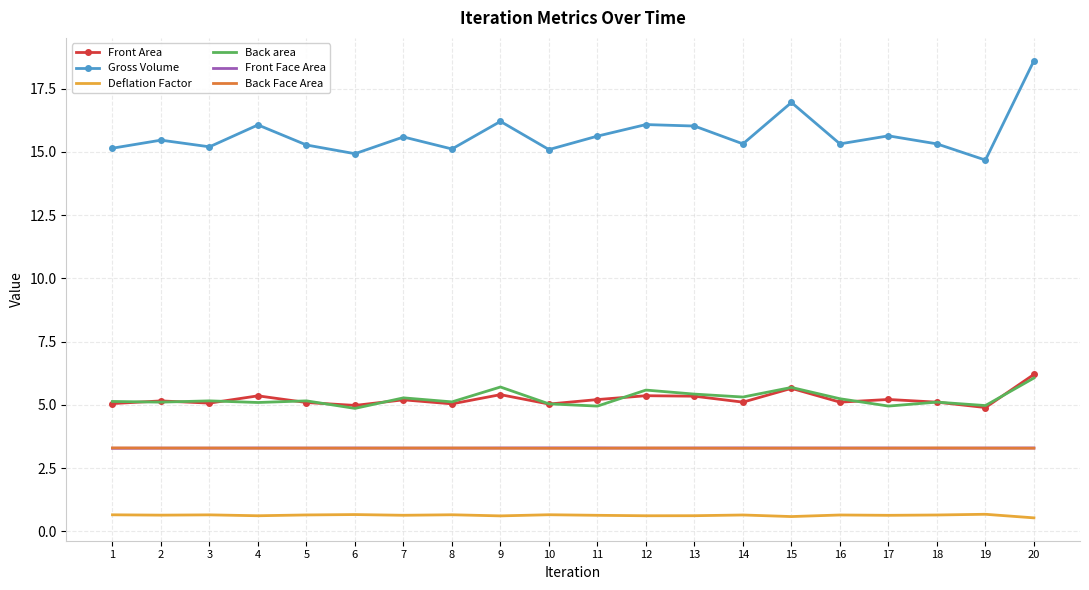

True or false: Gross Volume and Back Face Area cross at least once.

False